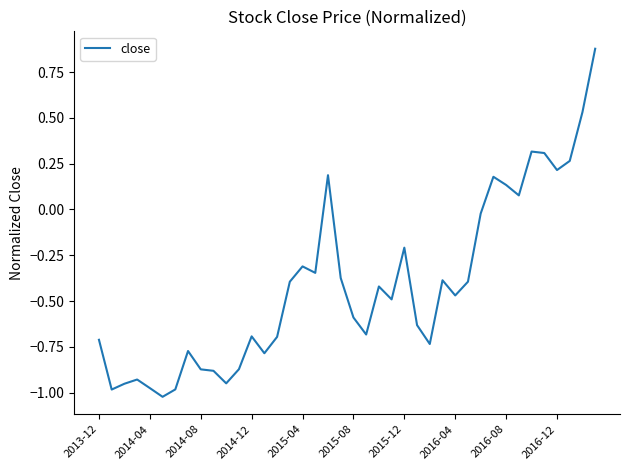

Is this an area chart (filled region under the line)?

No